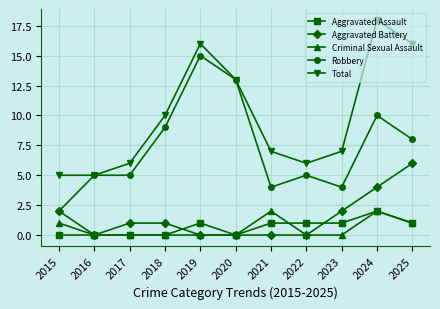

What is the difference between the second highest and minimum values in the Aggravated Battery series?

4